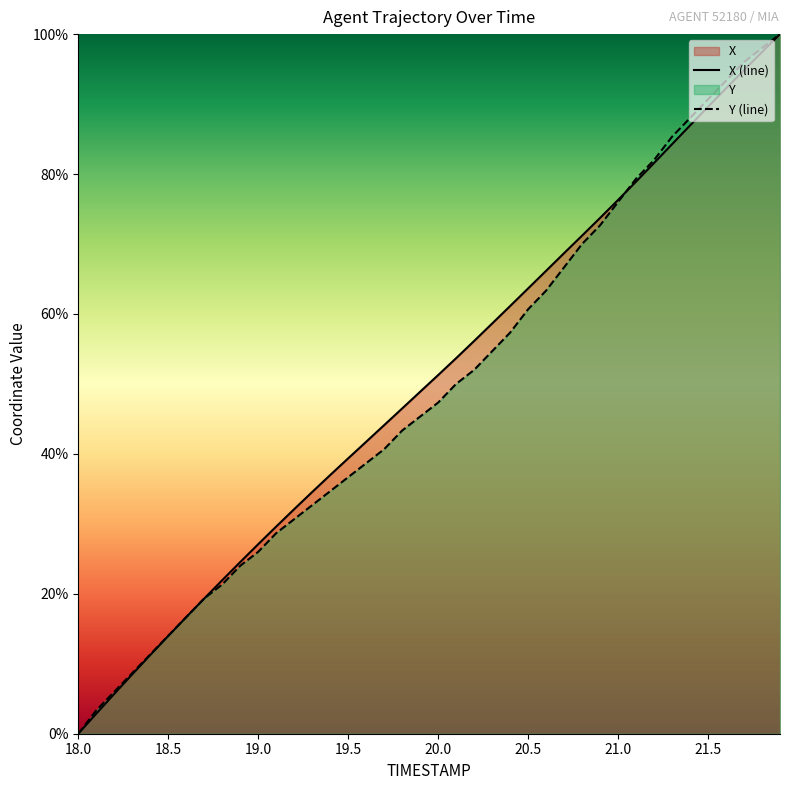

What is the sum of all X values?

2012.0